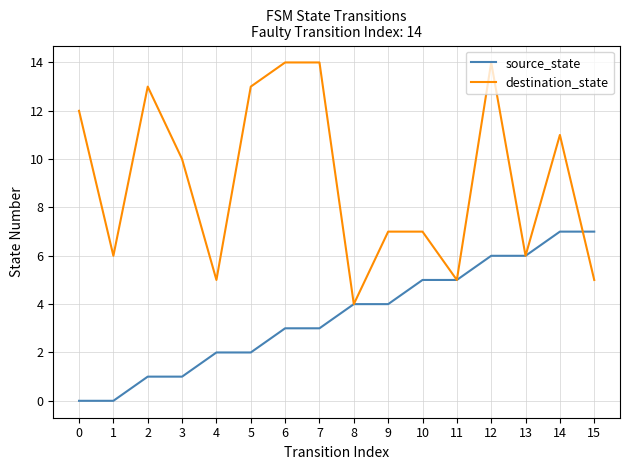

Which series has the largest range (max minus min)?

destination_state